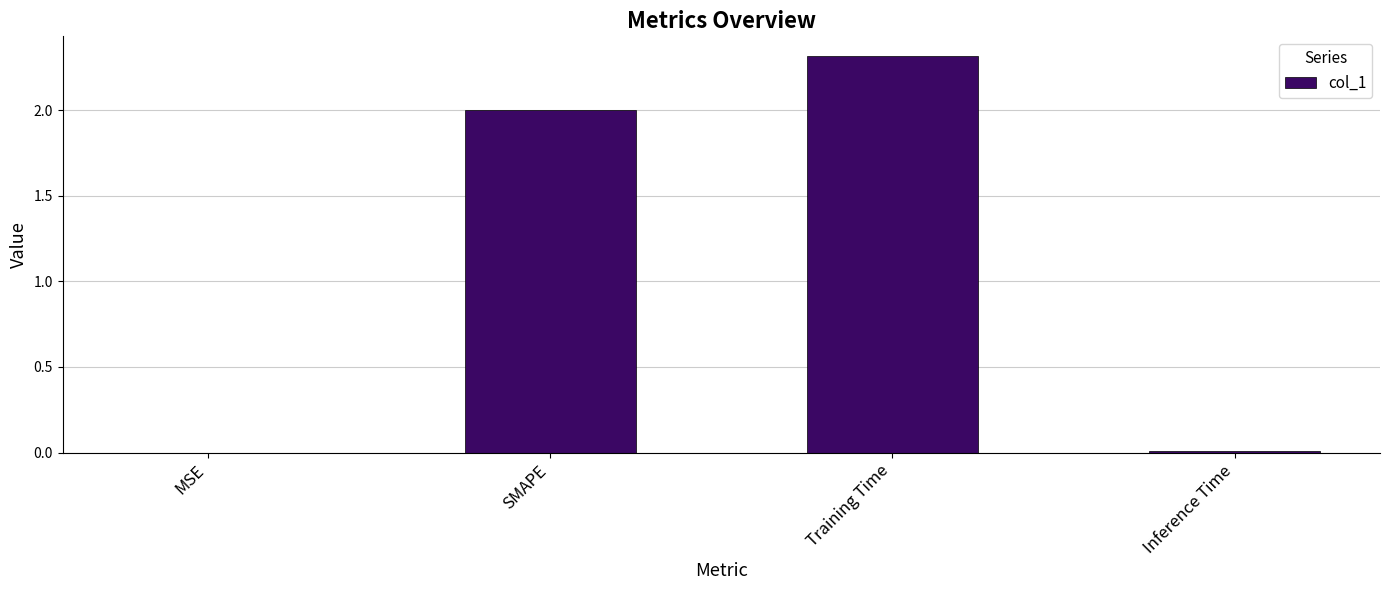

The value at Inference Time is 0.0. True or false?

True